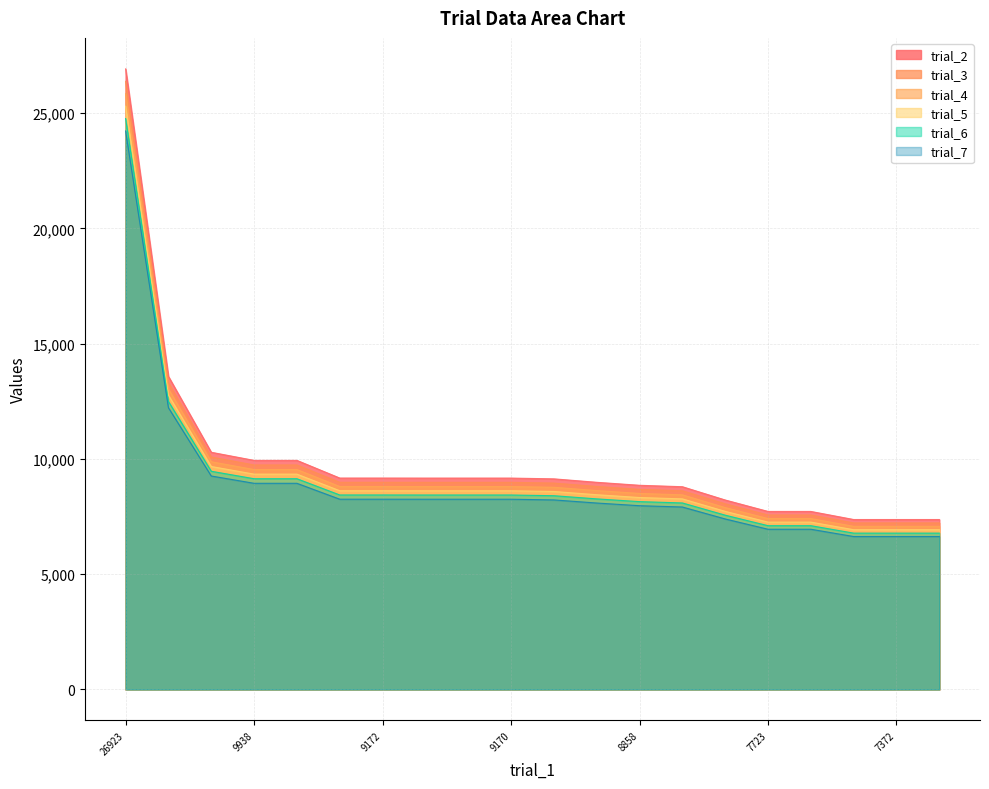

Count the number of data series in this chart.

6